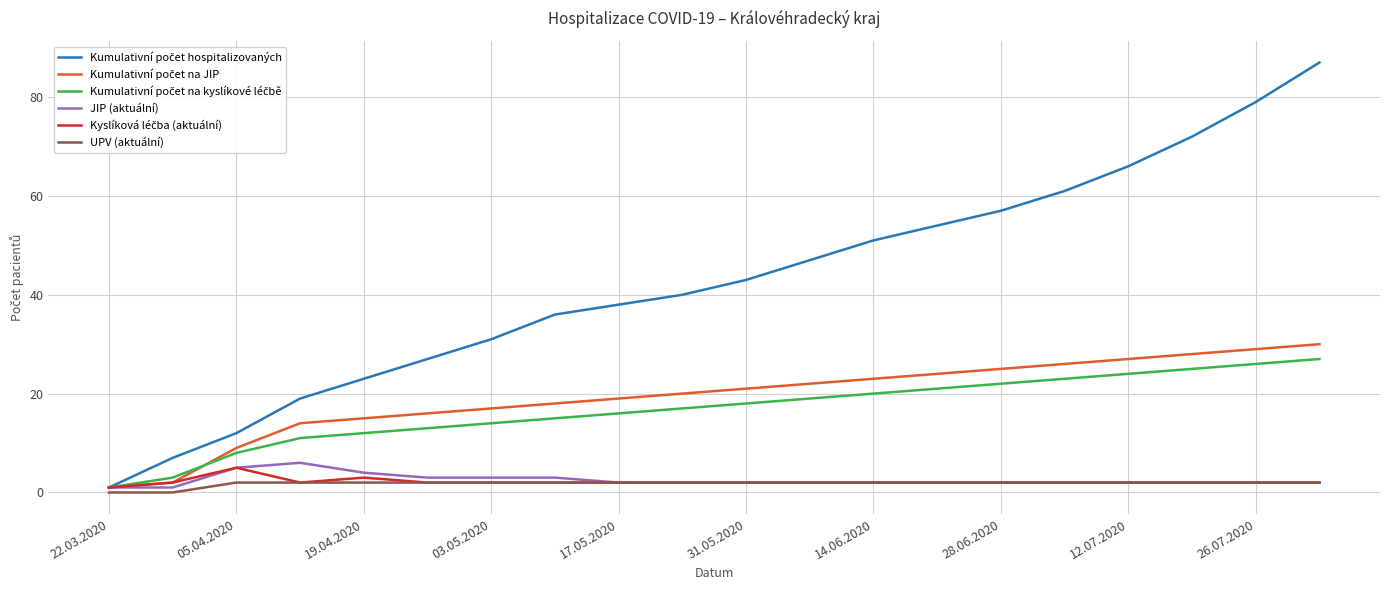

What is the maximum value shown in the chart?

87